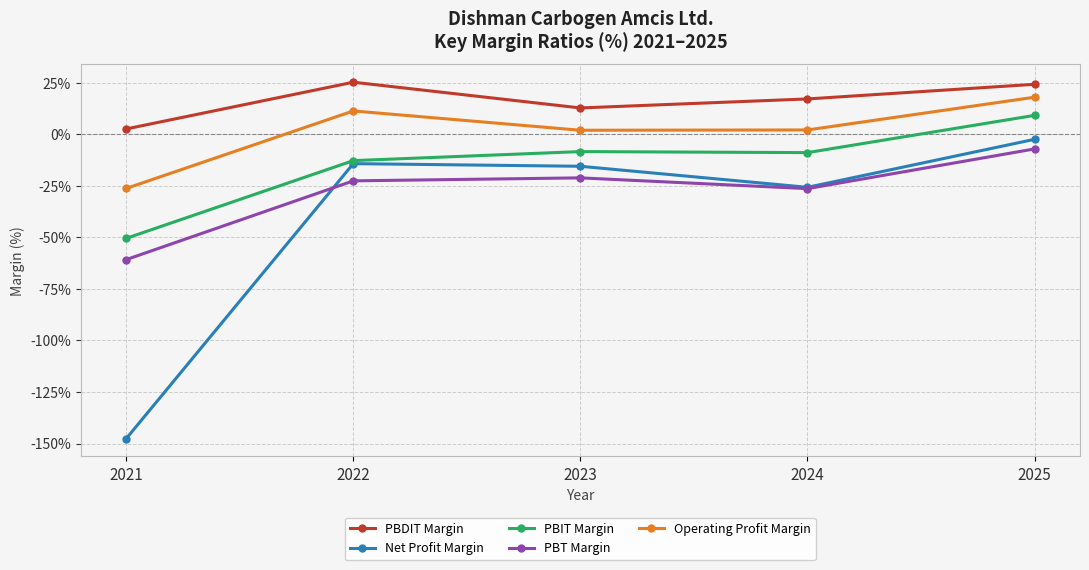

What is the maximum value shown in the chart?

25.2